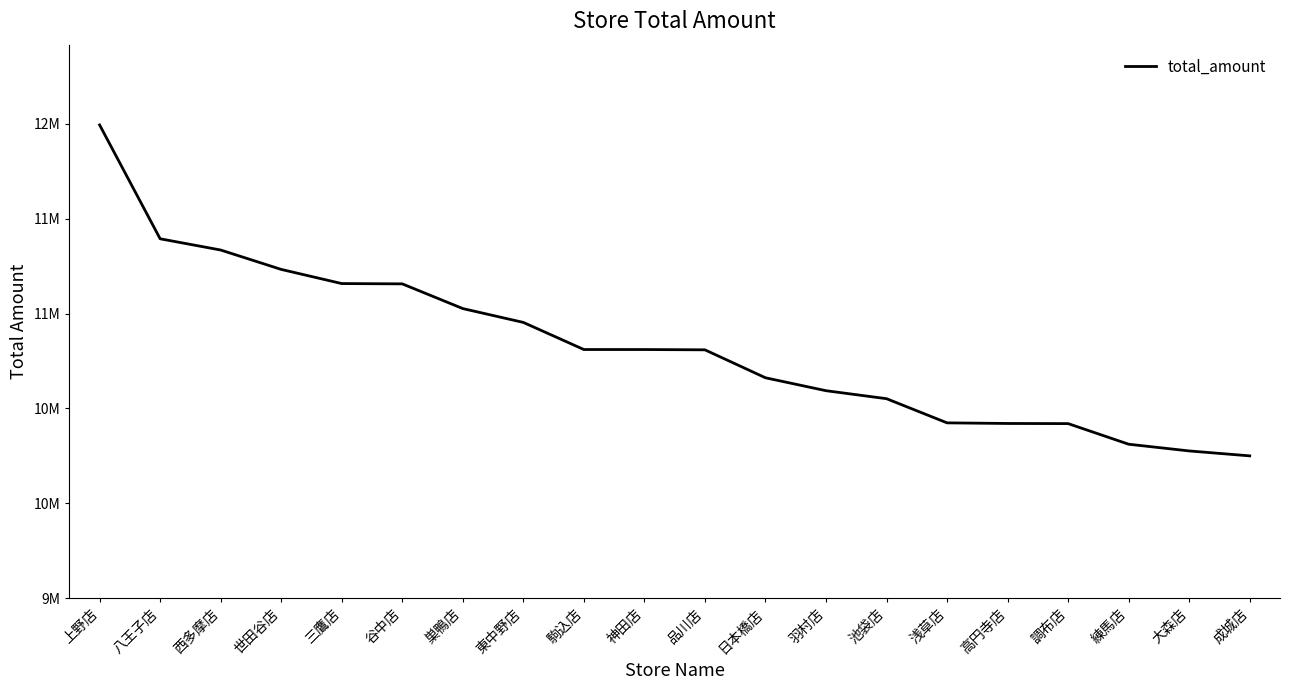

Is this an area chart (filled region under the line)?

No